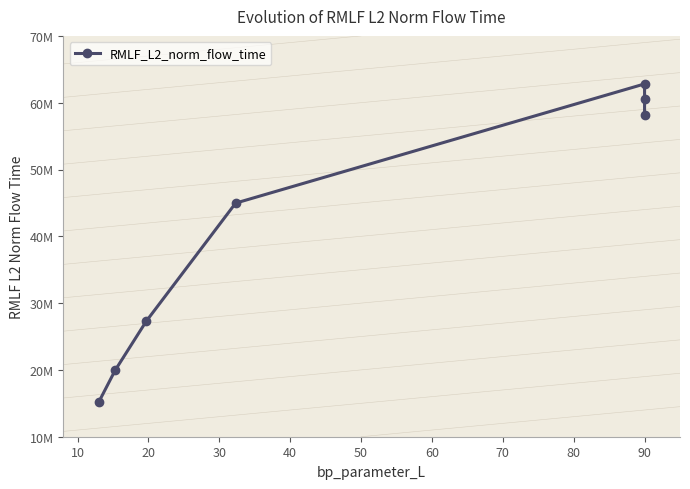

What is the sum of all values?

289060915.5